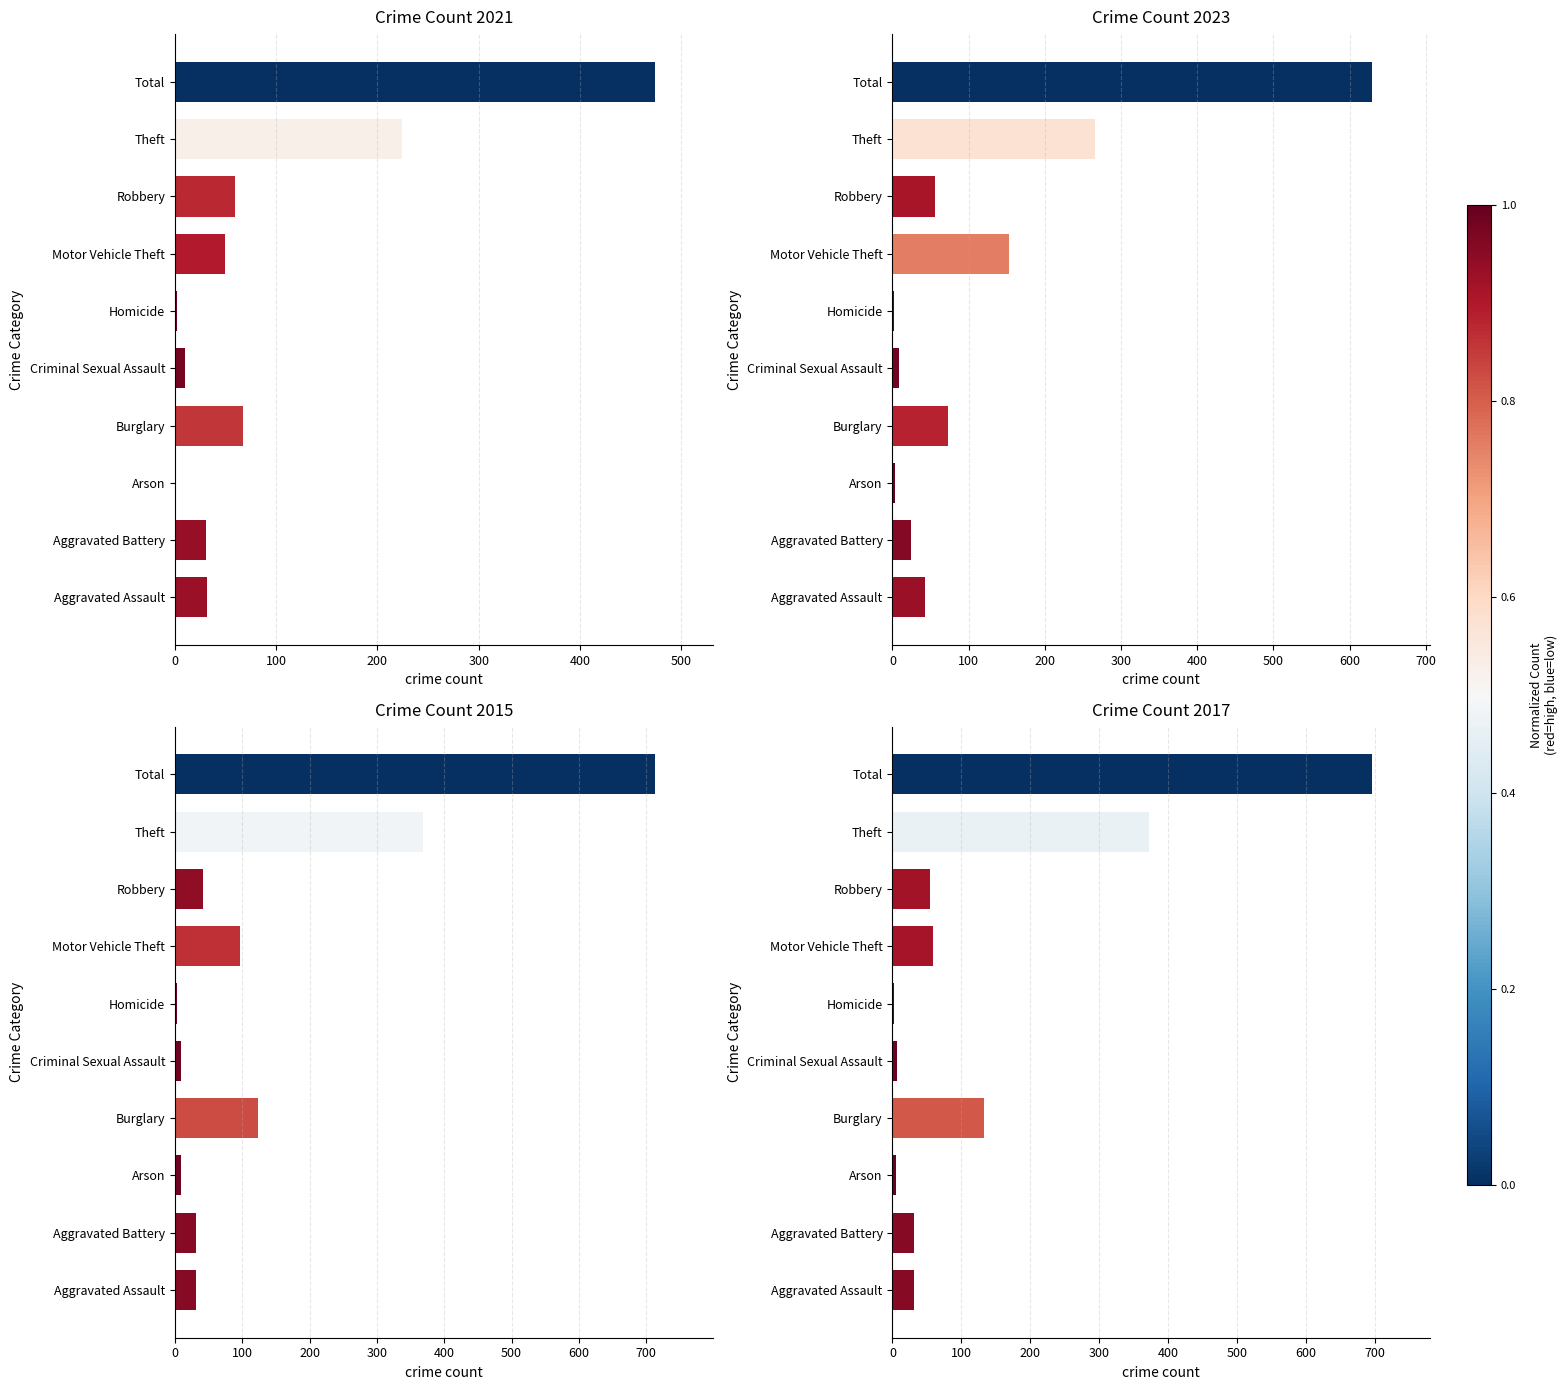

Reading left to right, extract all data points from this chart.

2021: Aggravated Assault=32	Aggravated Battery=31	Arson=0	Burglary=67	Criminal Sexual Assault=10	Homicide=2	Motor Vehicle Theft=49	Robbery=59	Theft=224	Total=474
2022: Aggravated Assault=32	Aggravated Battery=31	Arson=9	Burglary=123	Criminal Sexual Assault=9	Homicide=3	Motor Vehicle Theft=96	Robbery=41	Theft=369	Total=713
2015: Aggravated Assault=32	Aggravated Battery=32	Arson=5	Burglary=133	Criminal Sexual Assault=7	Homicide=2	Motor Vehicle Theft=59	Robbery=55	Theft=372	Total=697
2023: Aggravated Assault=43	Aggravated Battery=25	Arson=4	Burglary=73	Criminal Sexual Assault=8	Homicide=2	Motor Vehicle Theft=153	Robbery=56	Theft=266	Total=630